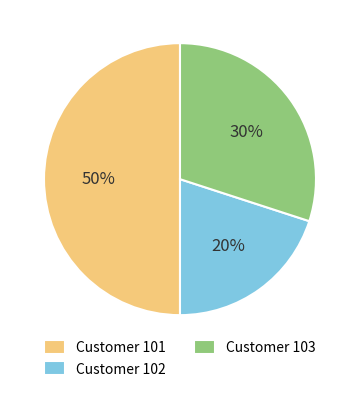

To the nearest percent, what portion does Customer 103 represent?

30%